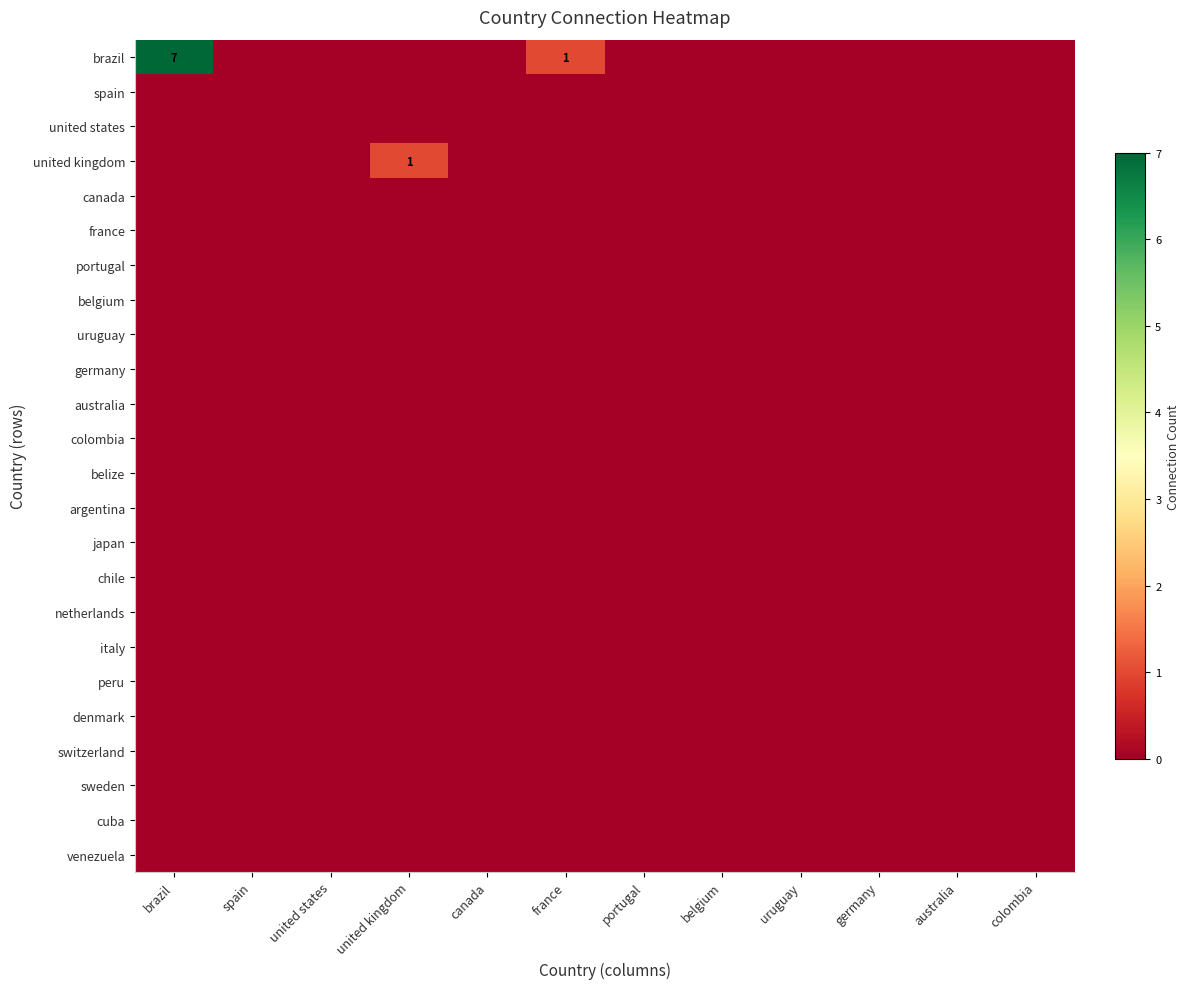

What is the difference between the second highest and second lowest values in the brazil series?

1